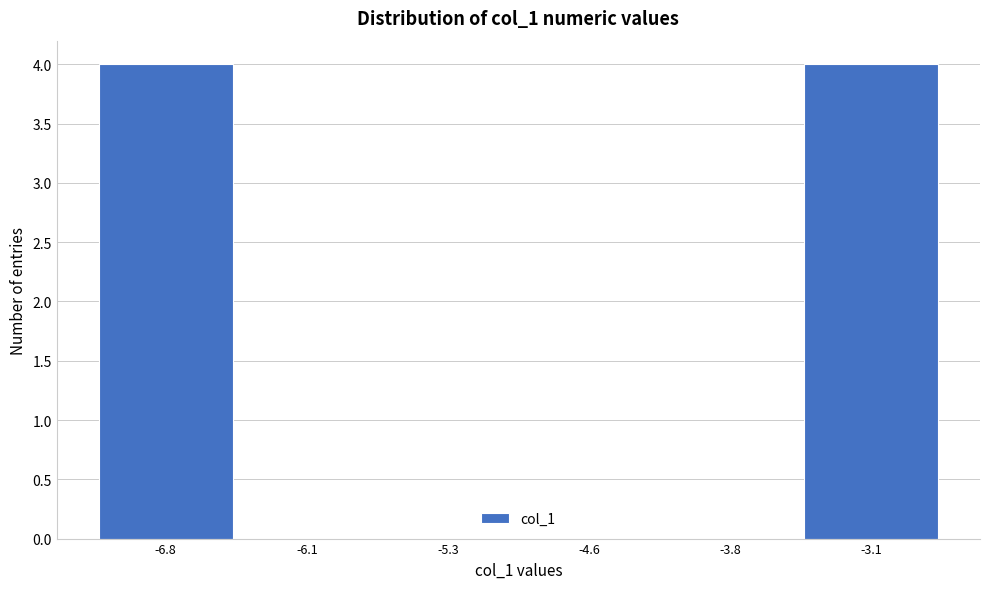

Reading left to right, transcribe this chart: for each bar, give the range it covers on the x-axis and its height. Neither the bar edges nor the heights are printed on the chart, so give them approximately, as read against the axes.

-7.20 to -6.45: 4
-6.45 to -5.70: 0
-5.70 to -4.95: 0
-4.95 to -4.20: 0
-4.20 to -3.45: 0
-3.45 to -2.70: 4